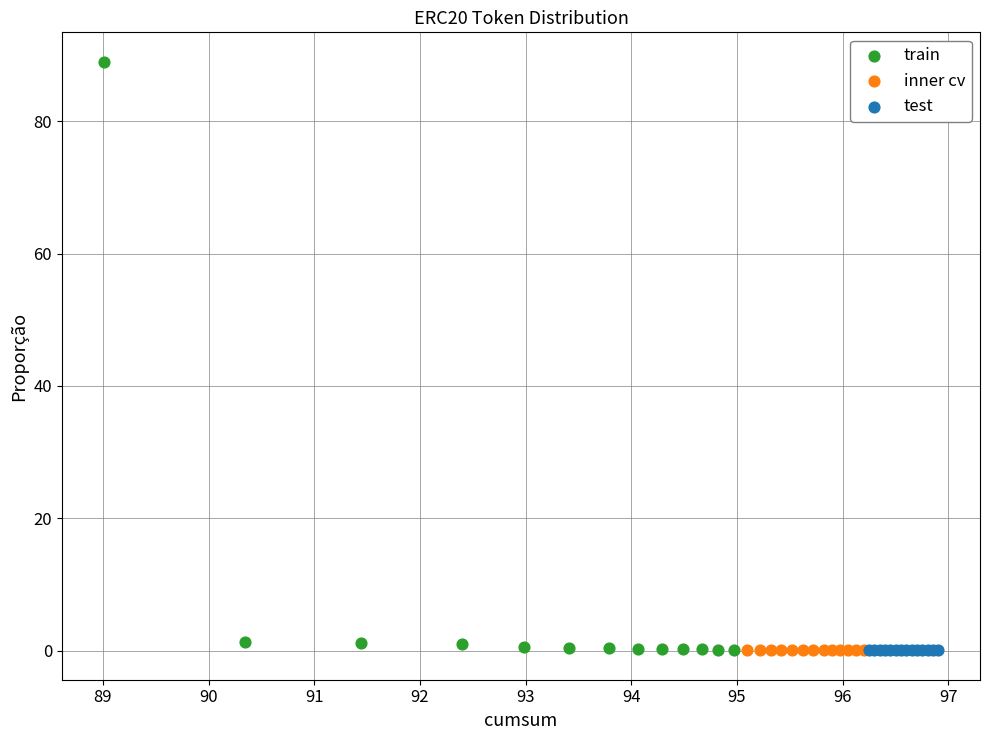

Which series contains the highest Y value?

train